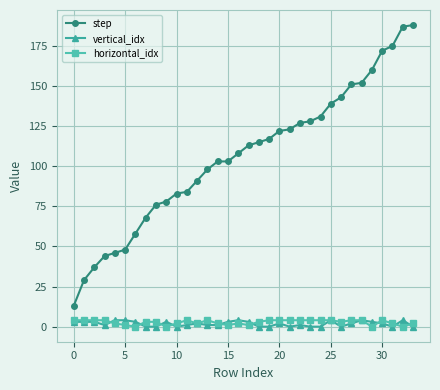

Which series has the largest total across all categories?

step